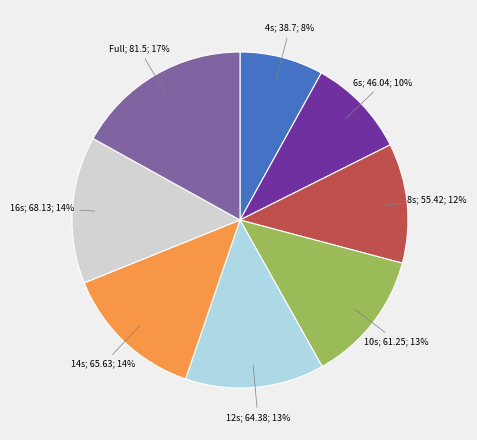

To the nearest percent, what is the difference between the largest and smallest slice percentages?

9%